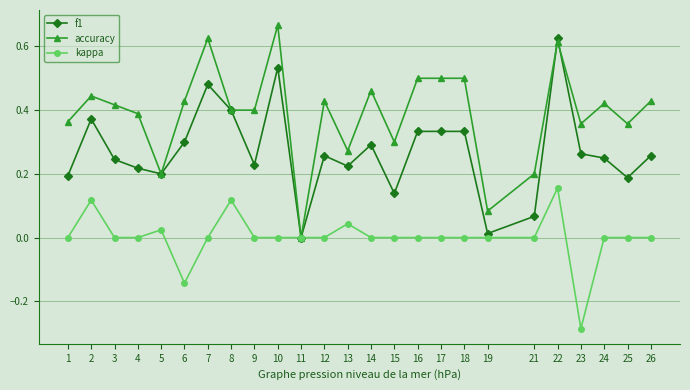

Which series changed the most between 2 and 10?

accuracy